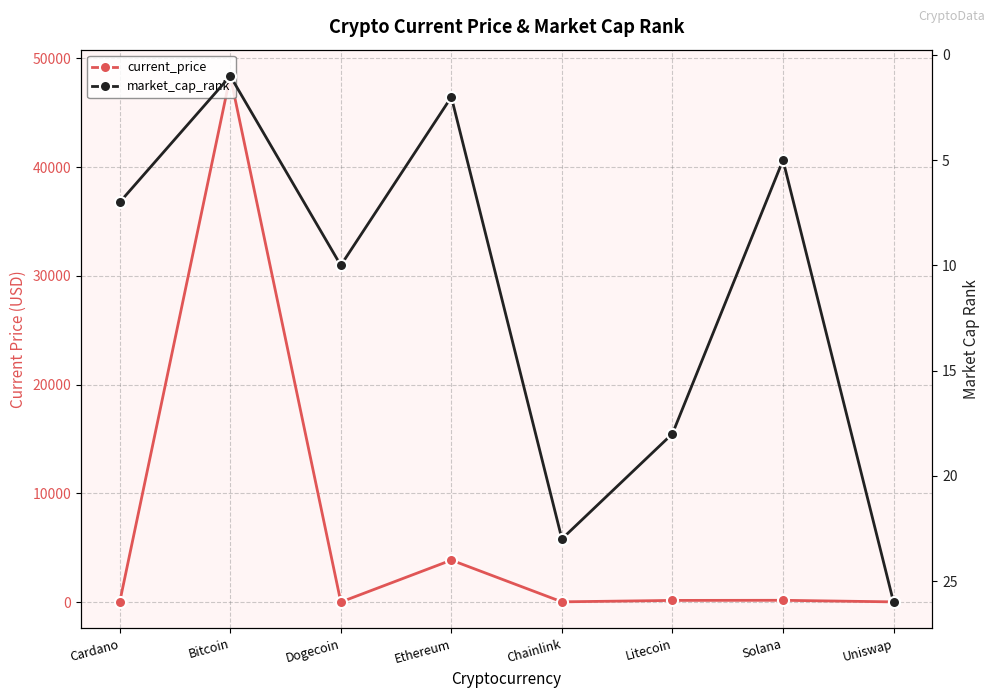

Reading left to right, what are all the values shown in this chart?

current_price: Cardano=1.3	Bitcoin=48384.0	Dogecoin=0.2	Ethereum=3855.3	Chainlink=18.4	Litecoin=150.4	Solana=160.7	Uniswap=15.0
market_cap_rank: Cardano=7.0	Bitcoin=1.0	Dogecoin=10.0	Ethereum=2.0	Chainlink=23.0	Litecoin=18.0	Solana=5.0	Uniswap=26.0